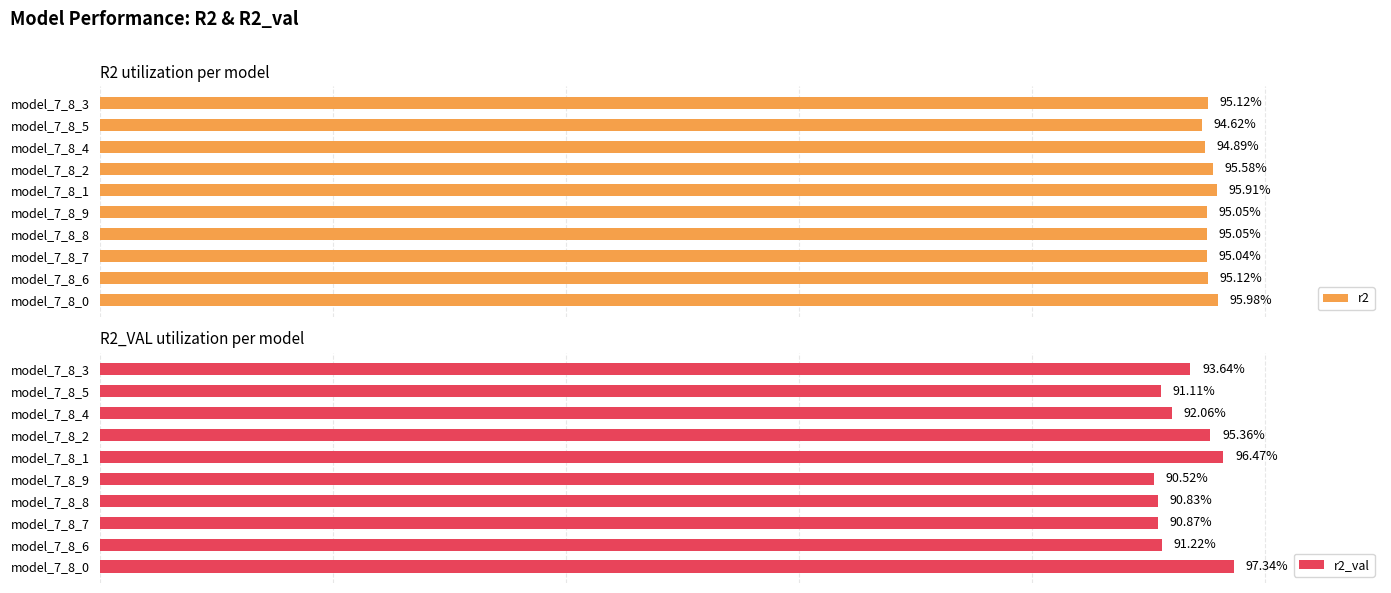

How many series are shown in this chart?

2